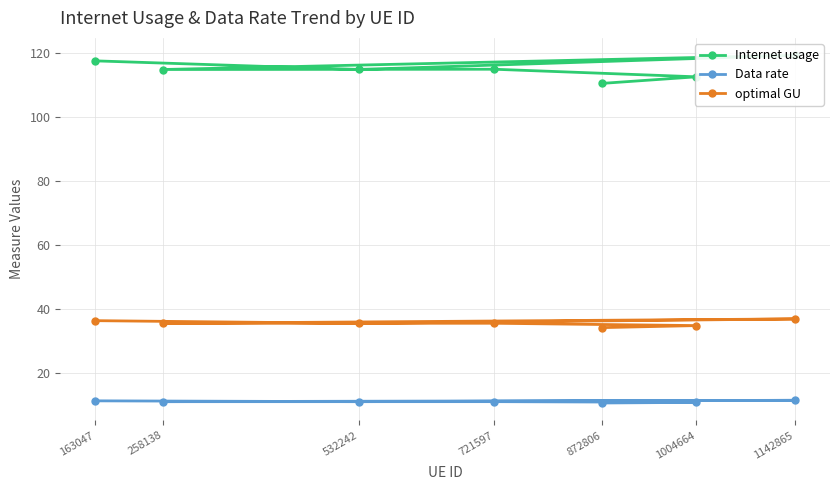

Rank the categories by optimal GU value from lowest to highest.

872806, 1004664, 258138, 532242, 721597, 163047, 1142865